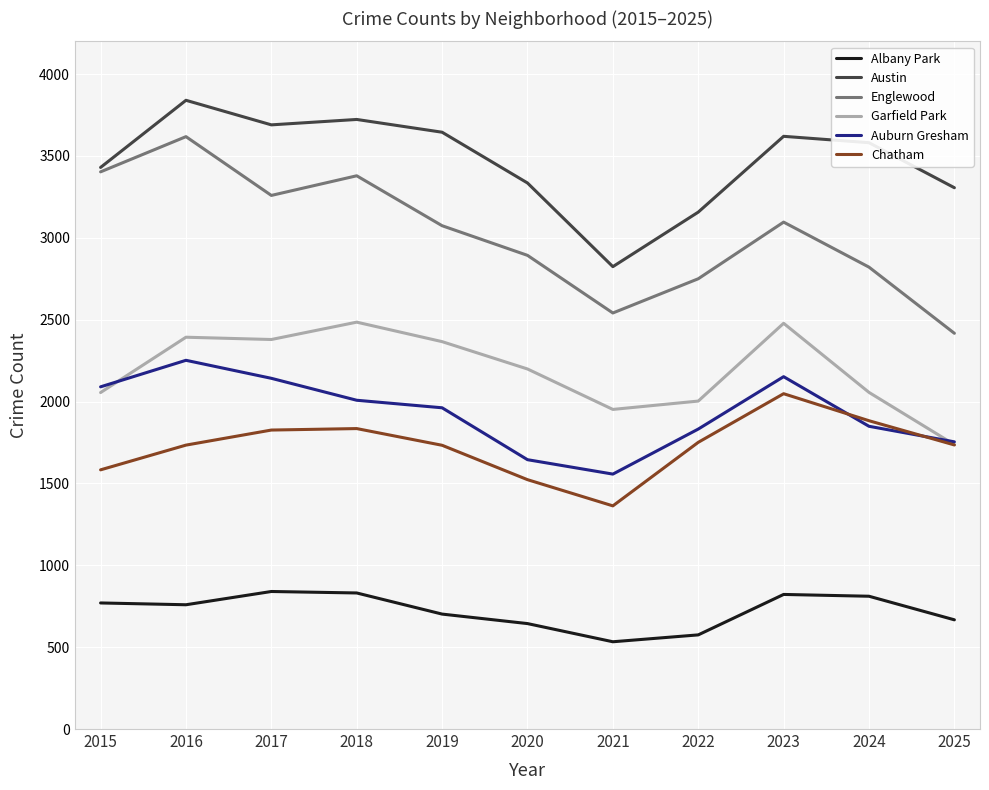

The value of Garfield Park at 2025 is 764. True or false?

False